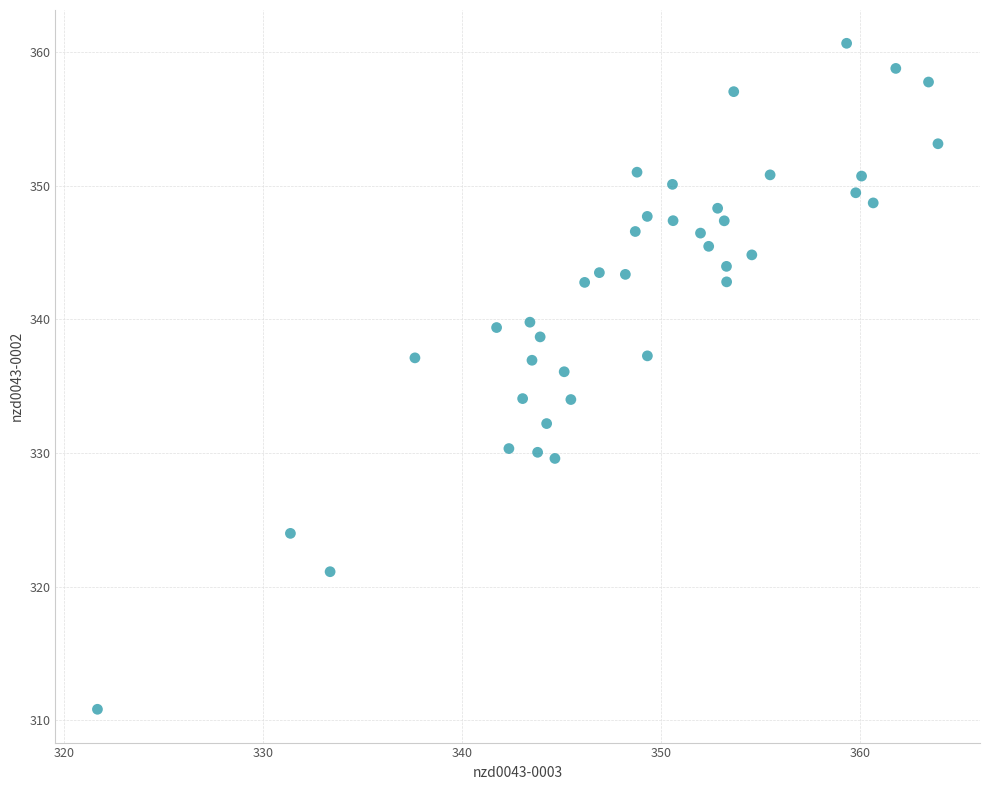

What is the range of Y values (max minus min)?

49.9